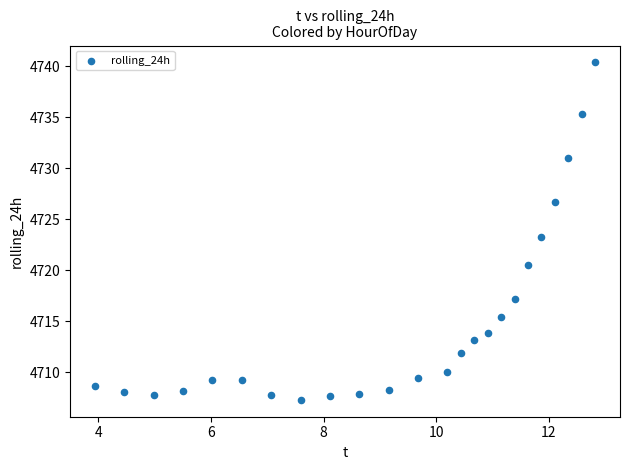

What is the range of X values (max minus min)?

8.9